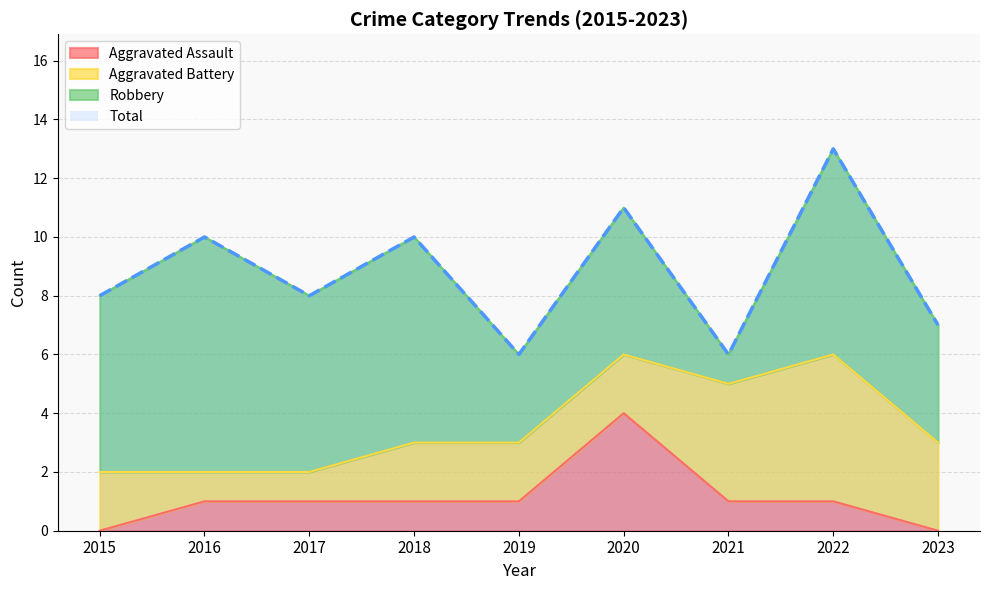

Which has a higher value, 2021 or 2023?

2021